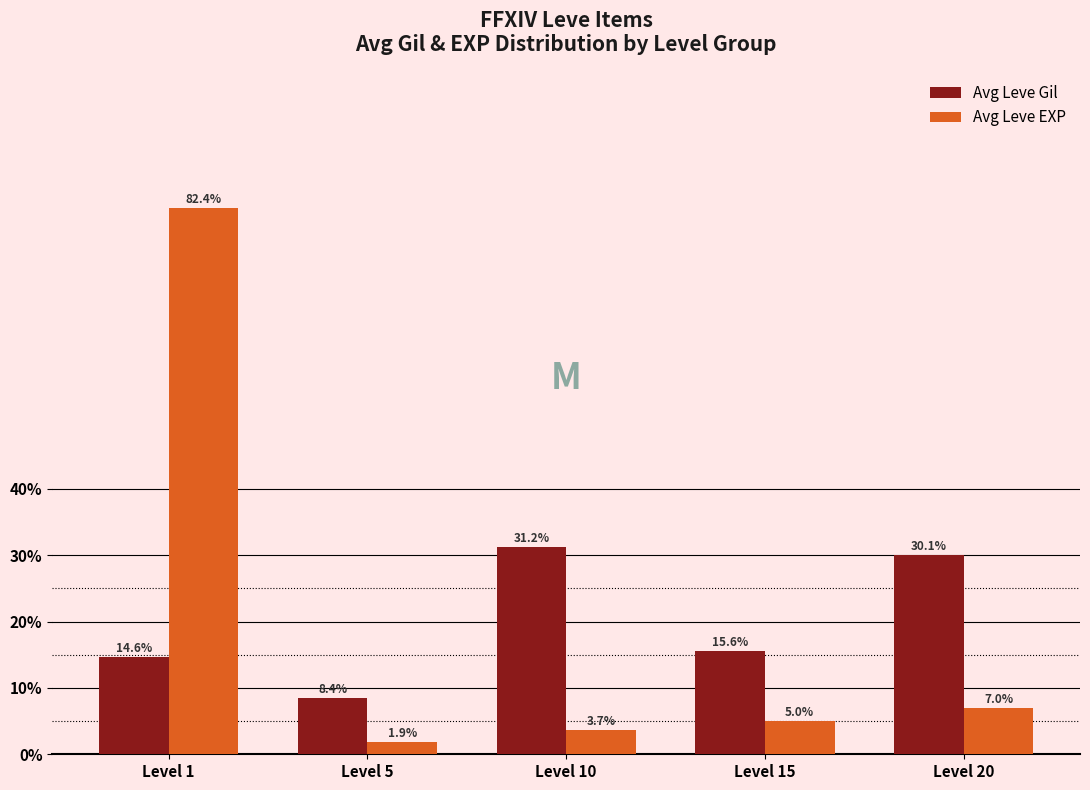

Where does the Avg Leve Gil series first go above 15?

Level 10